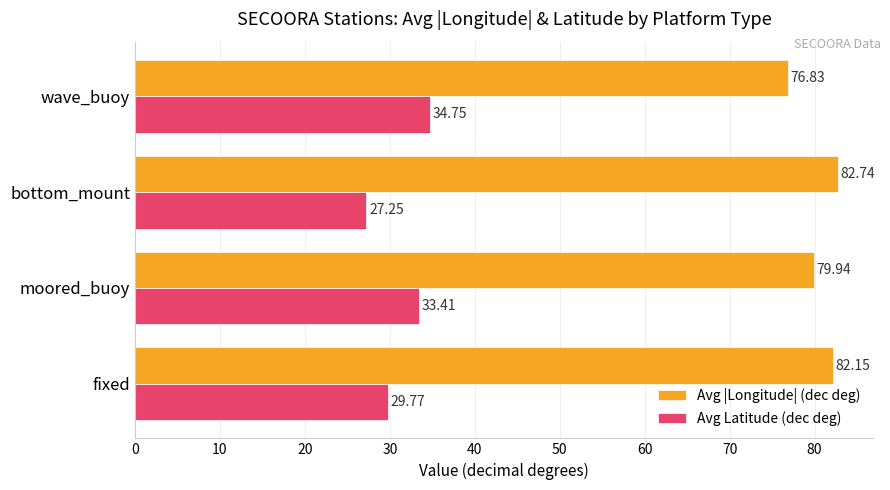

What is the difference between the second highest and second lowest values in the Avg |Longitude| (dec deg) series?

2.2